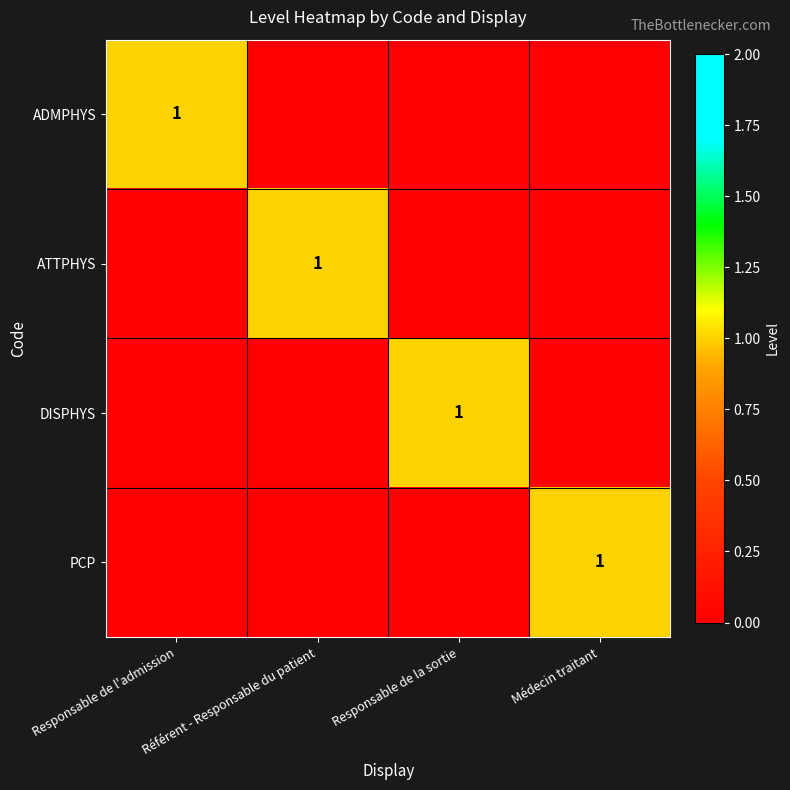

How many categories are shown in the chart?

4